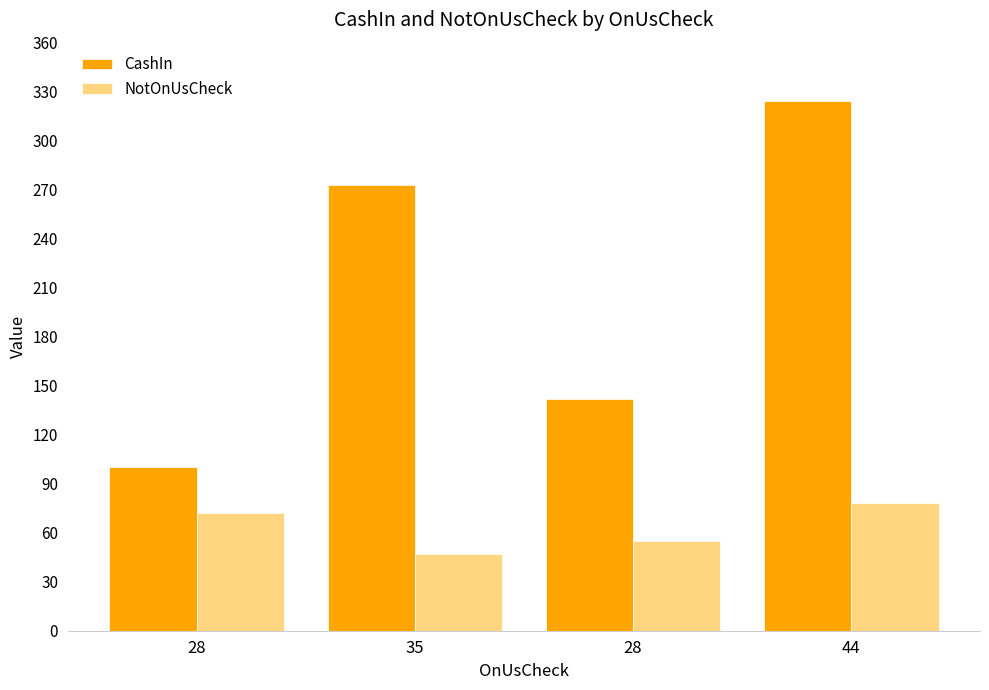

How many groups of bars are there?

4